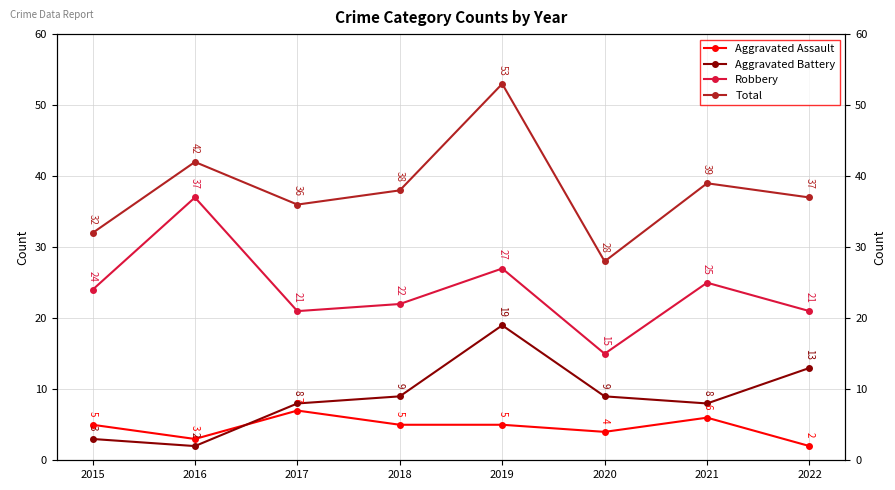

At which category is the sum across all series the highest?

2019